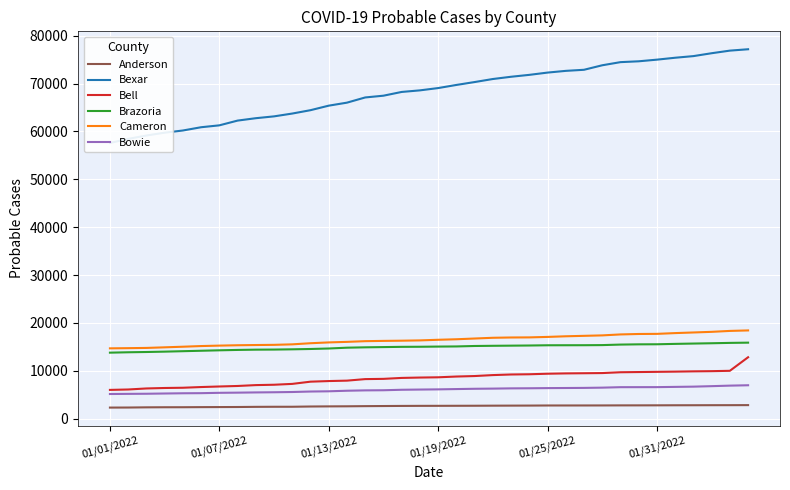

Reading left to right, what are all the values shown in this chart?

Anderson: 2318	2330	2369	2388	2392	2412	2425	2439	2472	2488	2491	2544	2570	2587	2620	2643	2665	2679	2685	2694	2702	2718	2728	2737	2757	2759	2762	2767	2779	2783	2790	2802	2808	2817	2822	2833
Bexar: 57588	58444	59148	59734	60193	60875	61270	62261	62762	63145	63734	64436	65381	66010	67095	67463	68246	68576	69056	69707	70312	70947	71418	71814	72289	72649	72875	73816	74471	74648	74991	75391	75731	76333	76876	77164
Bell: 6012	6098	6313	6410	6462	6609	6725	6831	7013	7089	7267	7731	7859	7946	8266	8317	8514	8592	8644	8803	8905	9105	9232	9279	9391	9458	9492	9528	9698	9741	9784	9828	9887	9926	10000	12830
Brazoria: 13791	13872	13927	14004	14097	14189	14281	14361	14417	14436	14488	14558	14658	14829	14905	14954	15005	15023	15061	15089	15184	15224	15254	15285	15334	15340	15346	15370	15478	15529	15543	15624	15692	15756	15831	15880
Cameron: 14691	14730	14780	14904	15031	15170	15262	15338	15384	15423	15527	15761	15930	16044	16191	16248	16290	16352	16480	16589	16744	16899	16960	16980	17078	17211	17304	17397	17598	17691	17716	17877	18007	18139	18332	18434
Bowie: 5153	5184	5207	5260	5308	5330	5402	5438	5485	5520	5572	5673	5721	5838	5913	5940	6040	6084	6123	6186	6246	6281	6332	6352	6387	6408	6431	6483	6580	6584	6590	6641	6692	6793	6904	6982